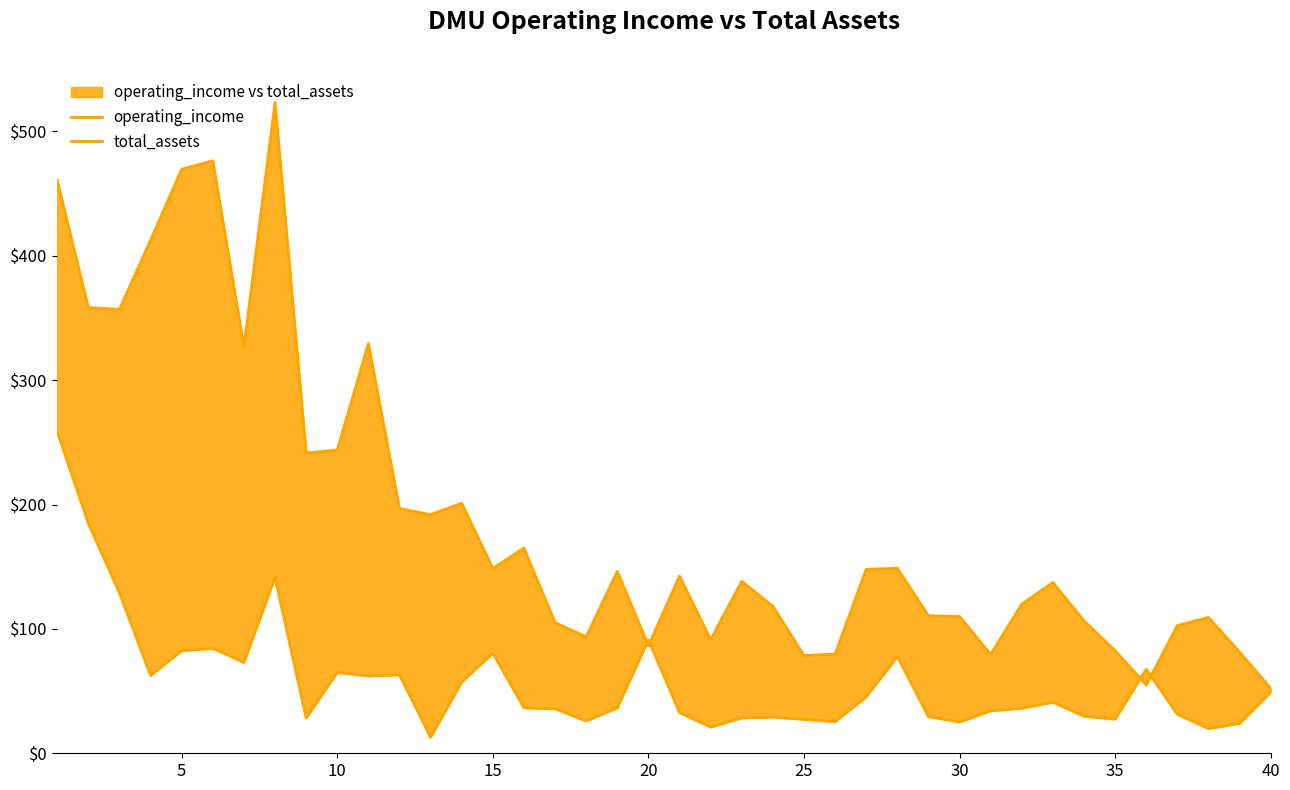

The operating_income series shows 225.6 at 27. True or false?

False